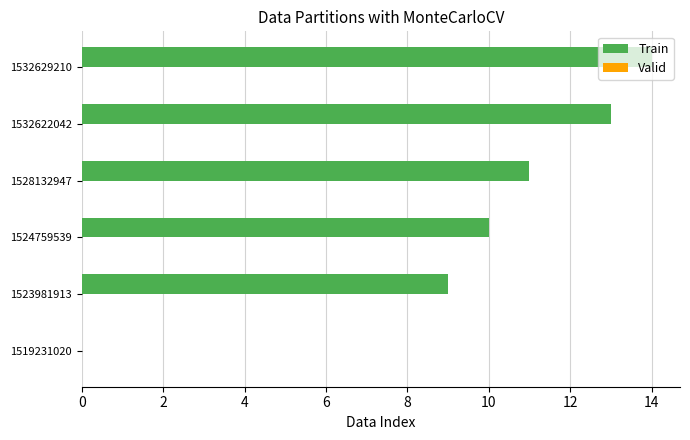

What is the sum of the values at 1528132947 and 1524759539?

21